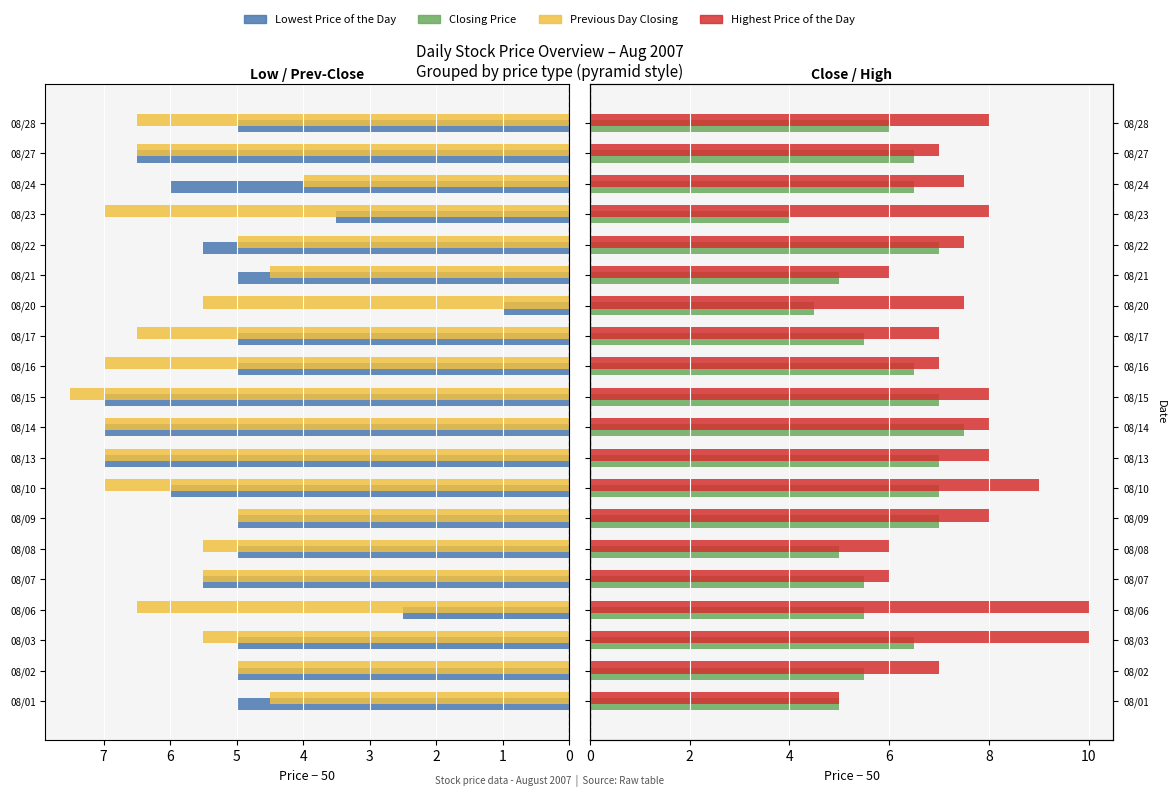

At which category is the sum across all series the highest?

9